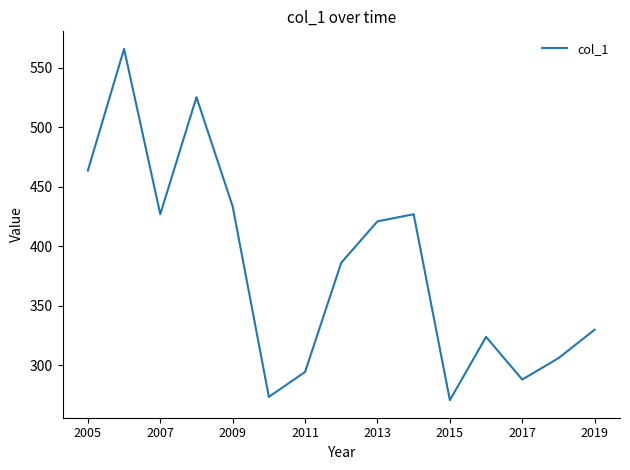

What is the maximum value shown in the chart?

566.0